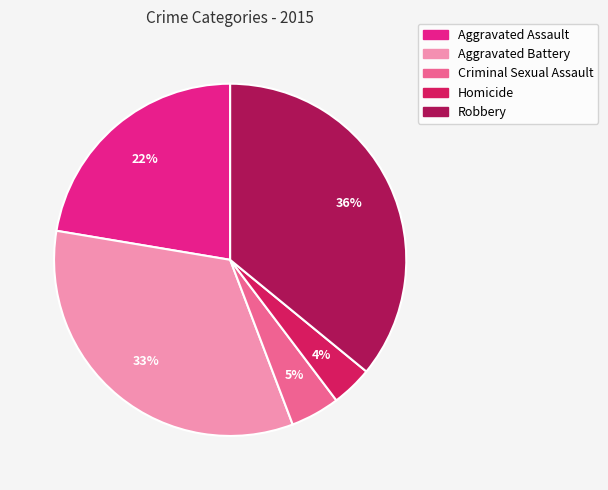

To the nearest percent, what portion does Homicide represent?

4%